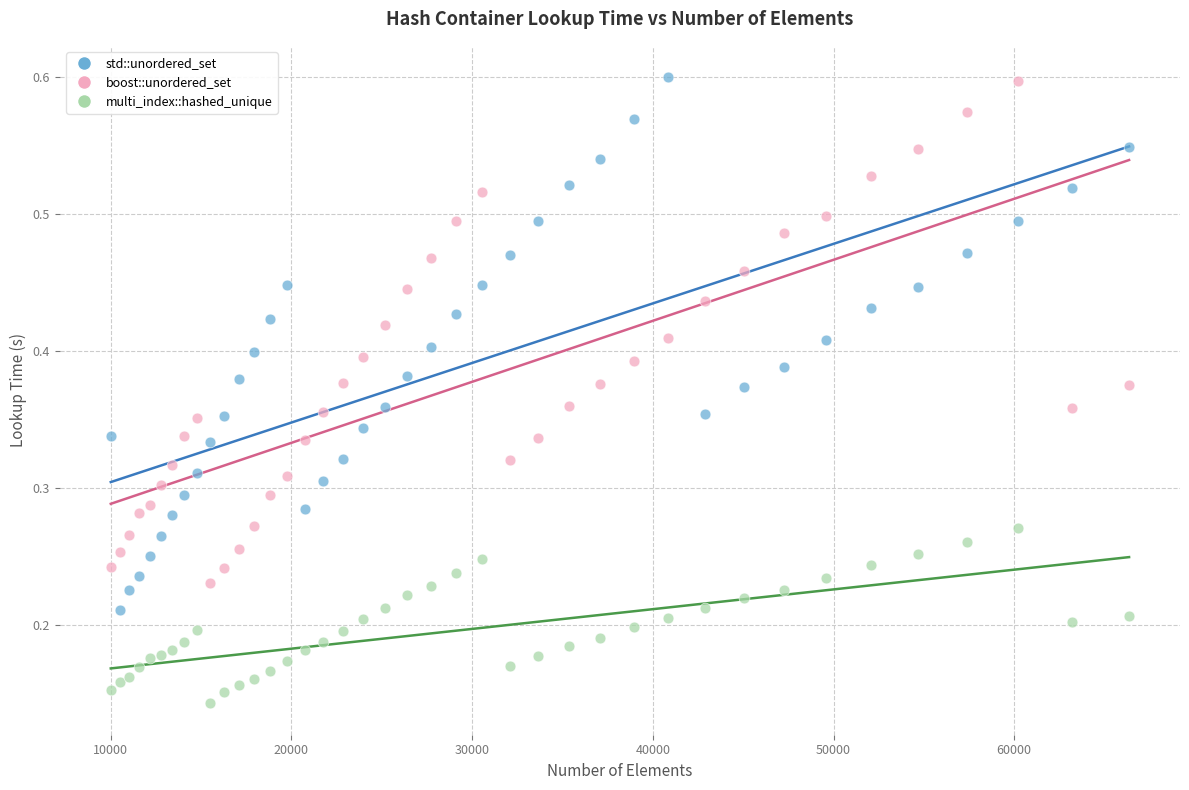

What are all the series names shown in the legend?

std::unordered_set, boost::unordered_set, multi_index::hashed_unique